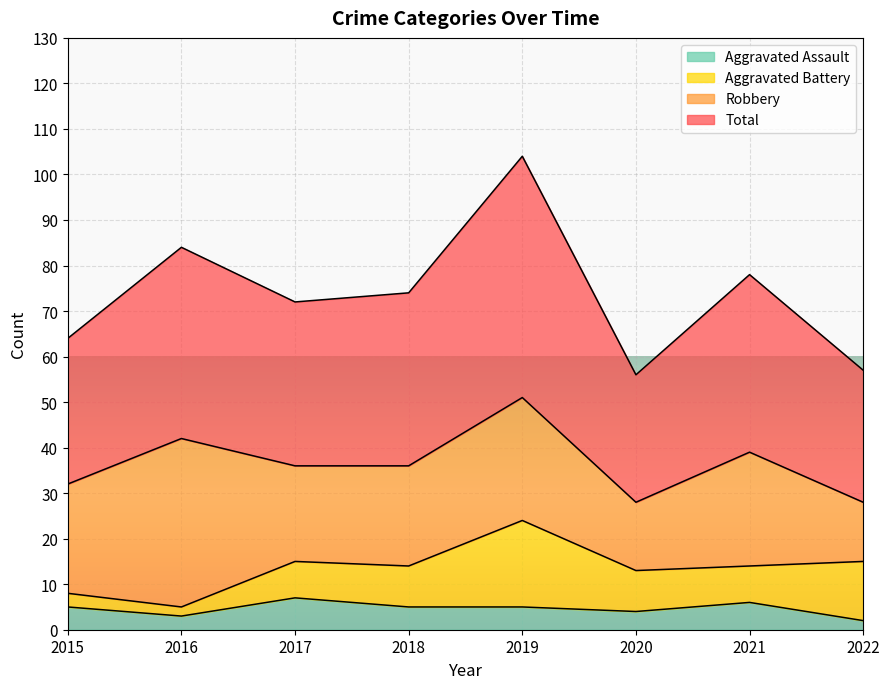

What is the difference between the maximum and minimum values in the Aggravated Assault series?

5